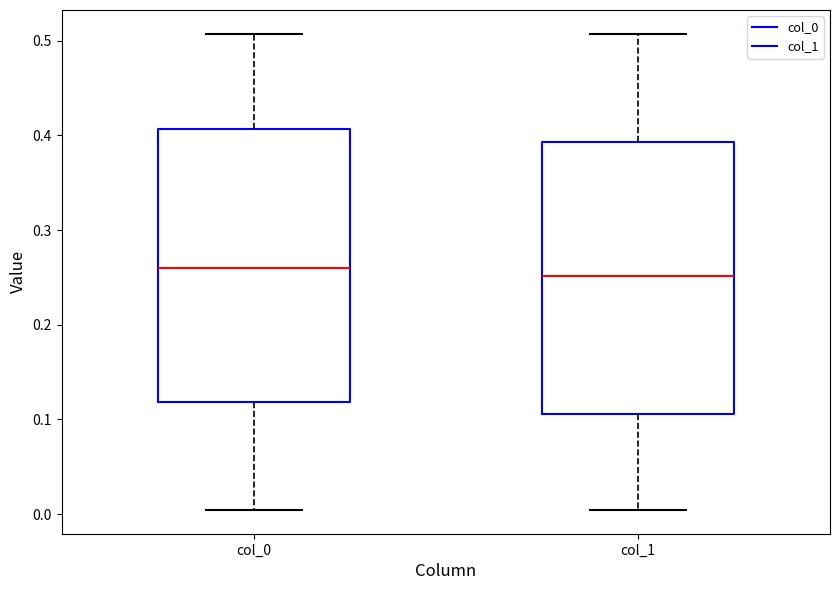

Reading left to right, transcribe this box plot: for each box, give where its median line is, the range the box spans, and where its two whiskers end, as read against the y-axis. The values are not printed on the chart, so give them approximately, as read against the axis.

col_0: median 0.26, box 0.12 to 0.41, whiskers 0.00 to 0.51
col_1: median 0.25, box 0.11 to 0.39, whiskers 0.00 to 0.51